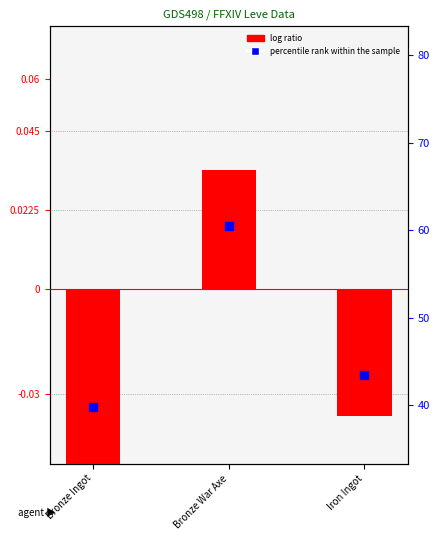

Which series reaches the minimum Y coordinate?

log ratio